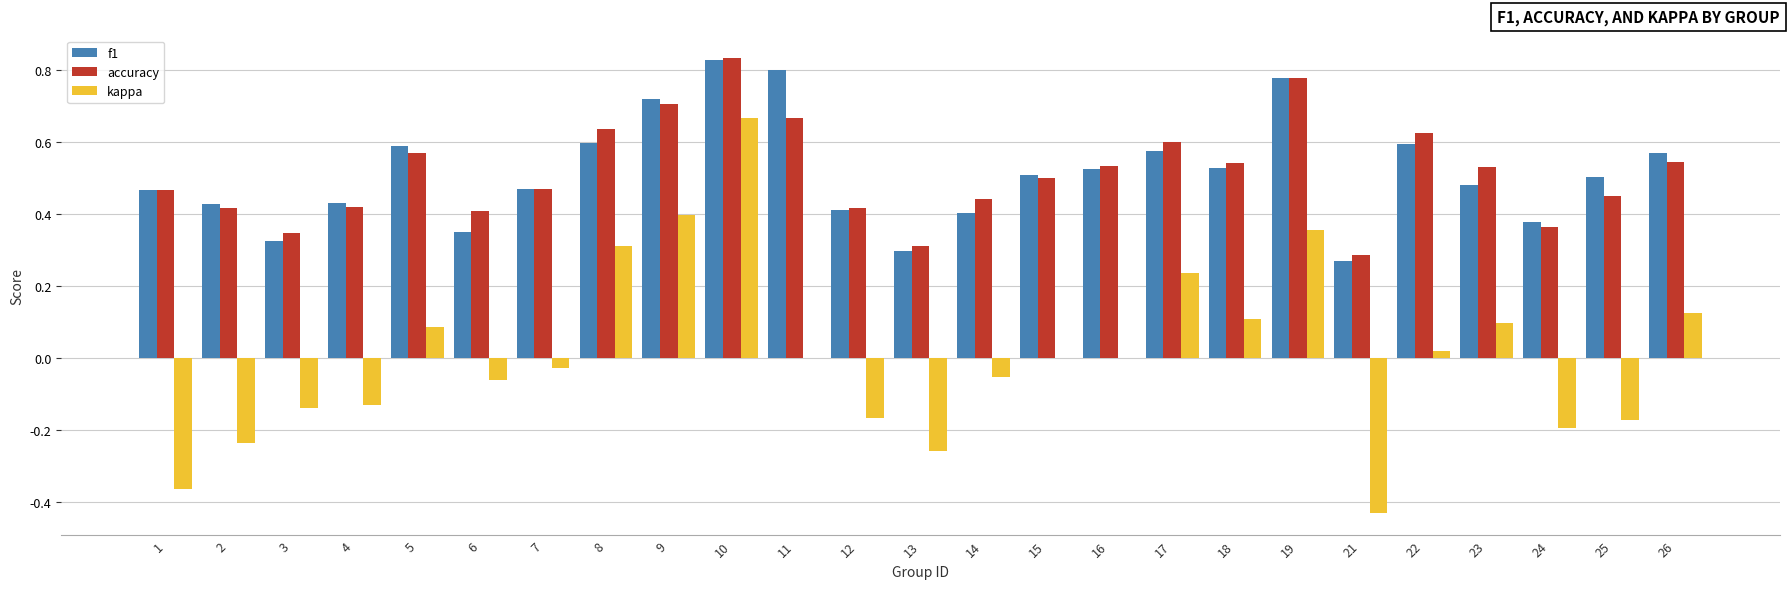

How many groups of bars are there?

25